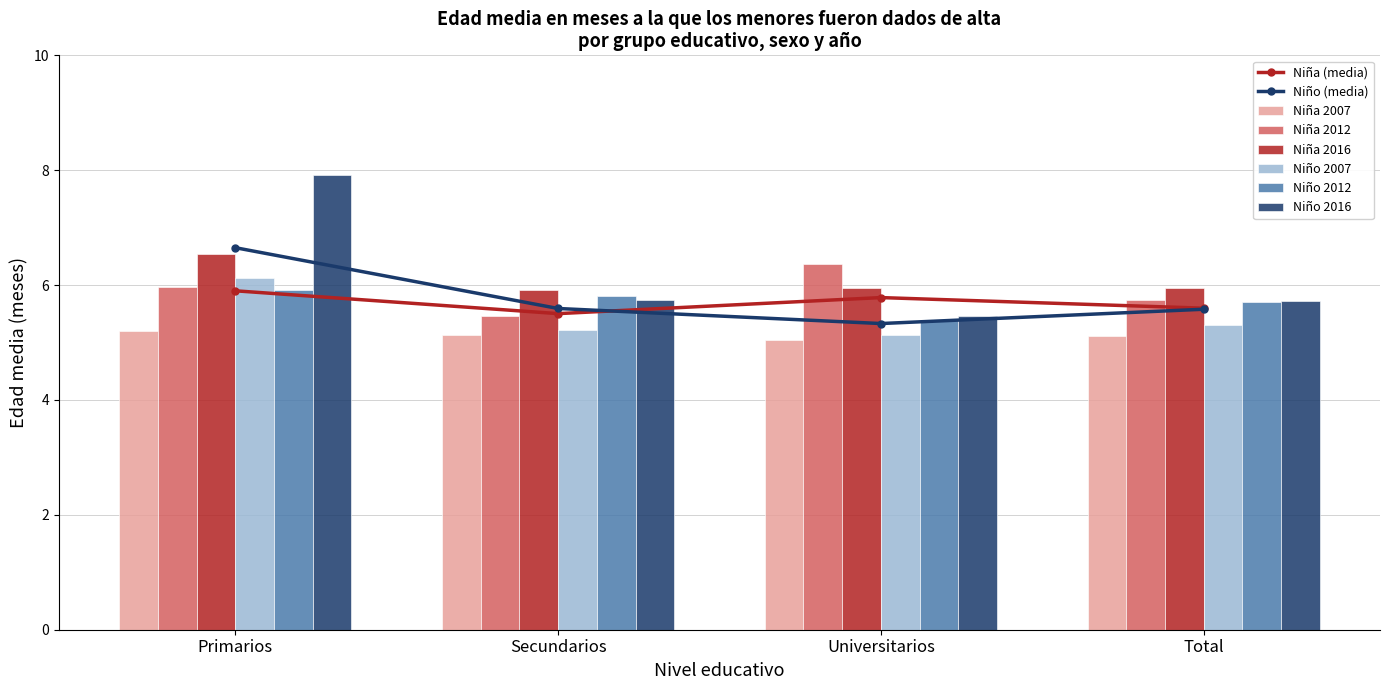

Rank the categories by Niña 2012 value from highest to lowest.

Universitarios, Primarios, Total, Secundarios